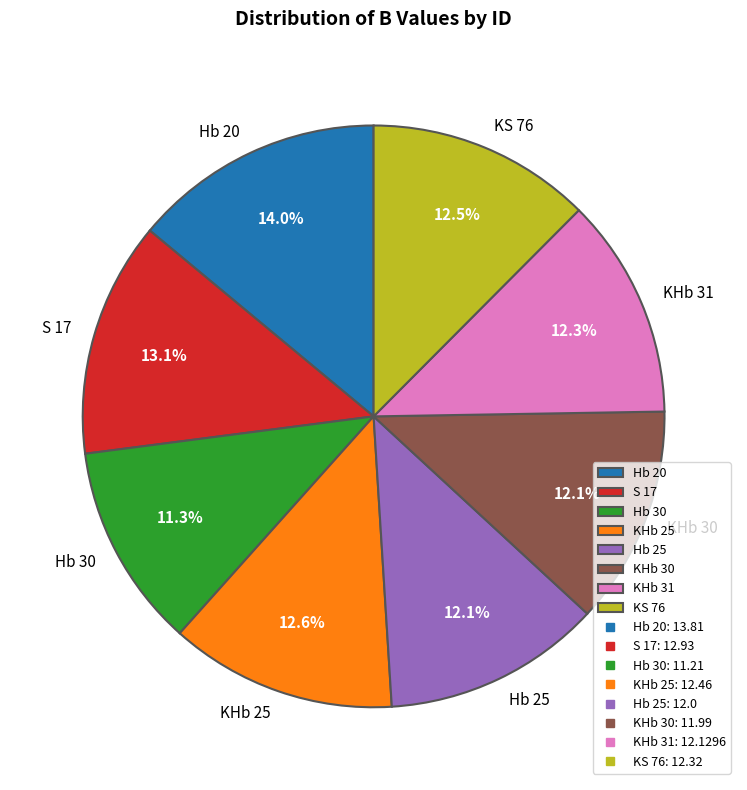

To the nearest percent, what is the difference between the largest and smallest slice percentages?

3%